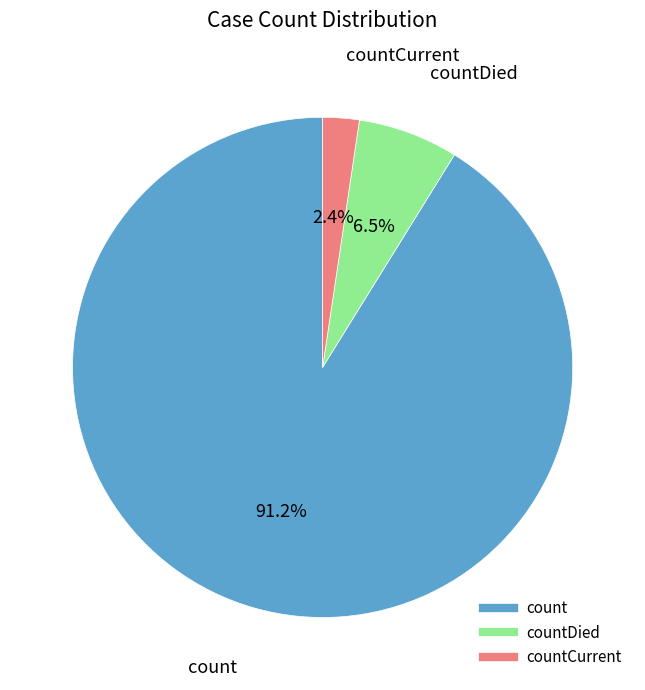

Is there any slice that represents more than half of the pie?

Yes